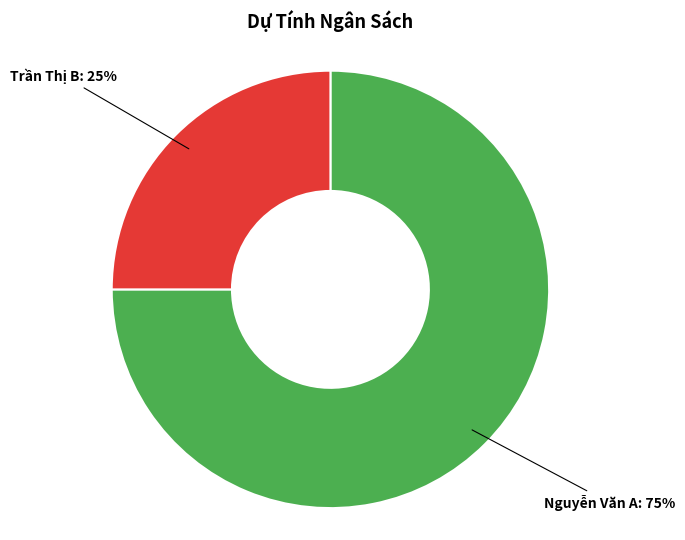

Rank the categories by value from lowest to highest.

Trần Thị B, Nguyễn Văn A